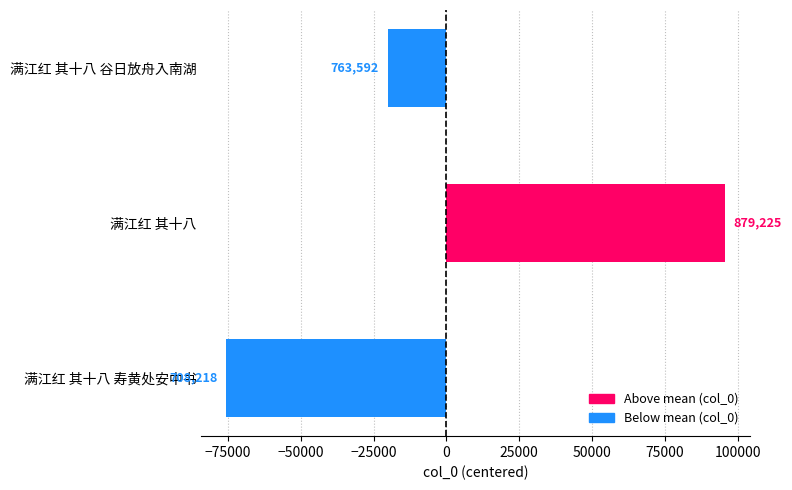

Rank the categories by value from highest to lowest.

满江红 其十八, 满江红 其十八 谷日放舟入南湖, 满江红 其十八 寿黄处安中书